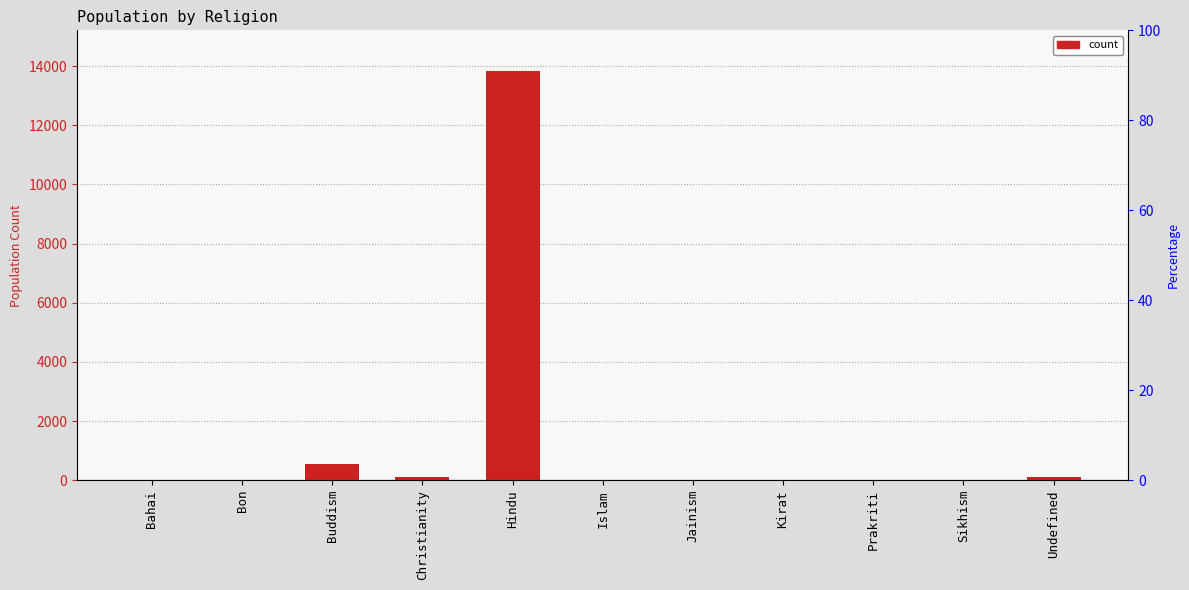

How many bars are there in total?

11